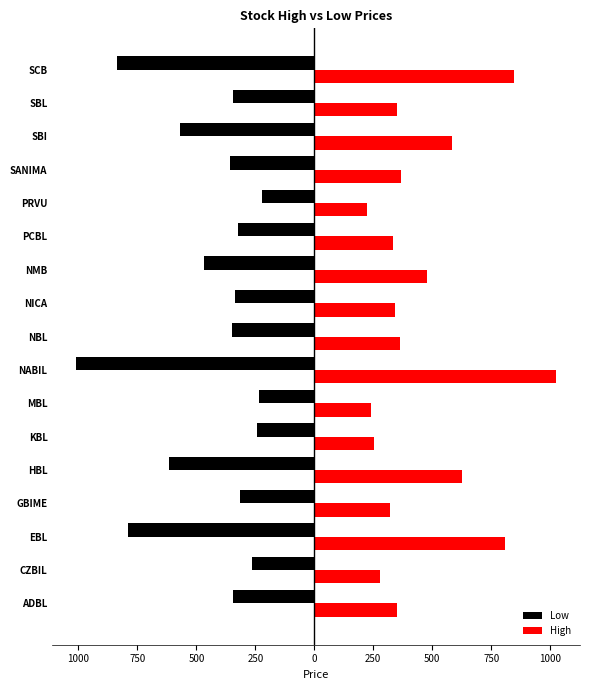

Rank the series by their average value, from highest to lowest.

High, Low